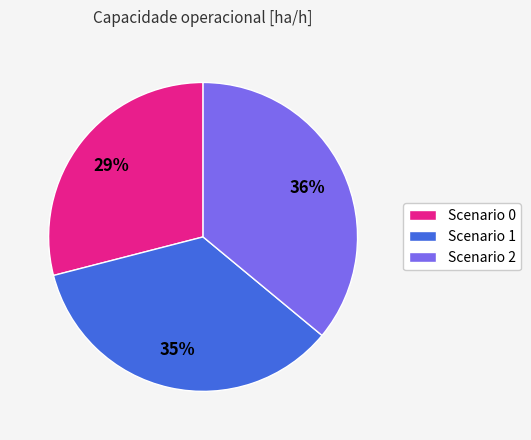

To the nearest percent, what is the difference between the largest and smallest slice percentages?

7%